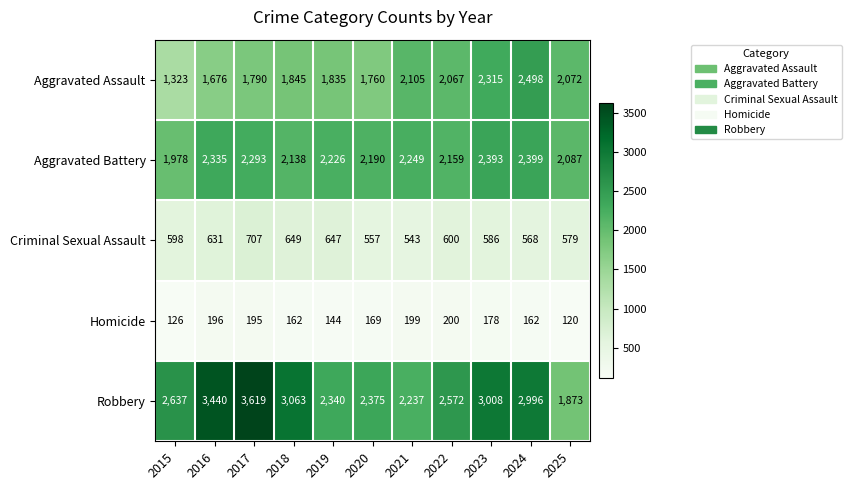

List the series in order of their peak value, highest first.

Robbery, Aggravated Assault, Aggravated Battery, Criminal Sexual Assault, Homicide